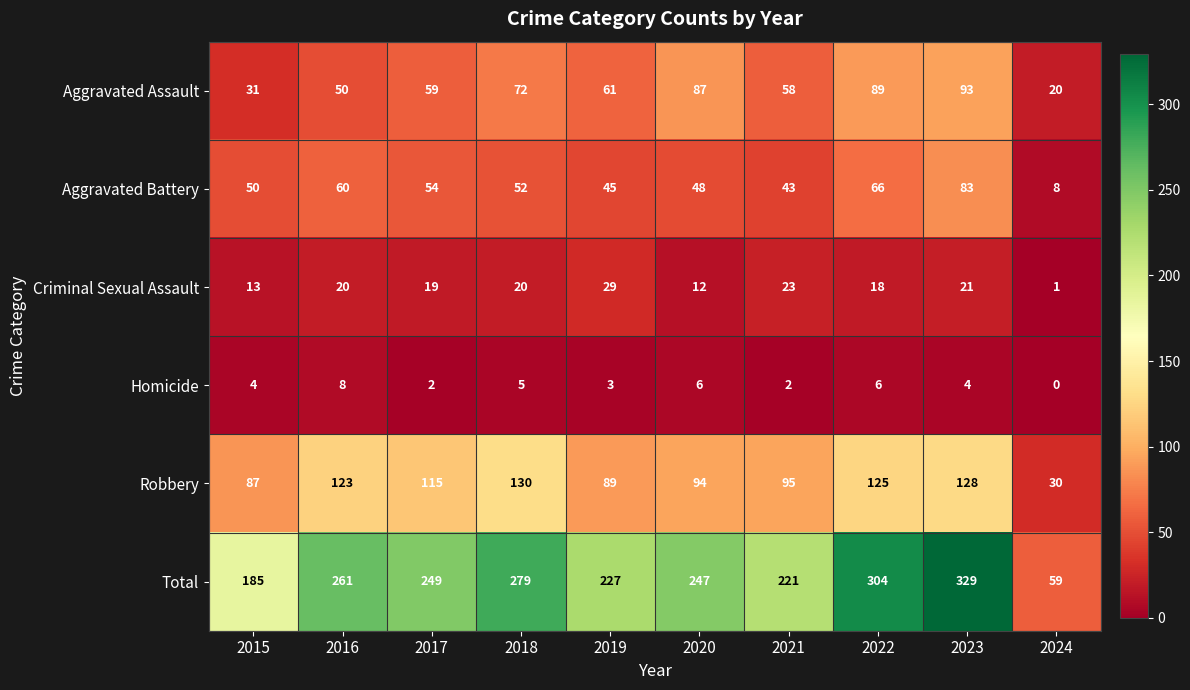

What is the difference between the Robbery values at 2023 and 2021?

33